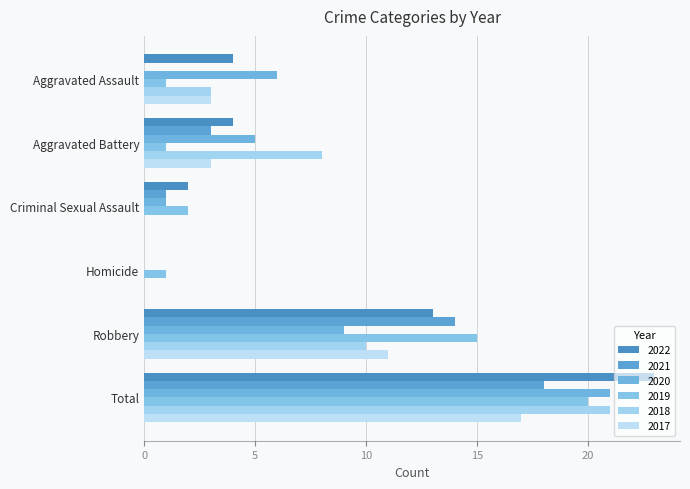

At which label does 2021 first exceed 3?

Robbery